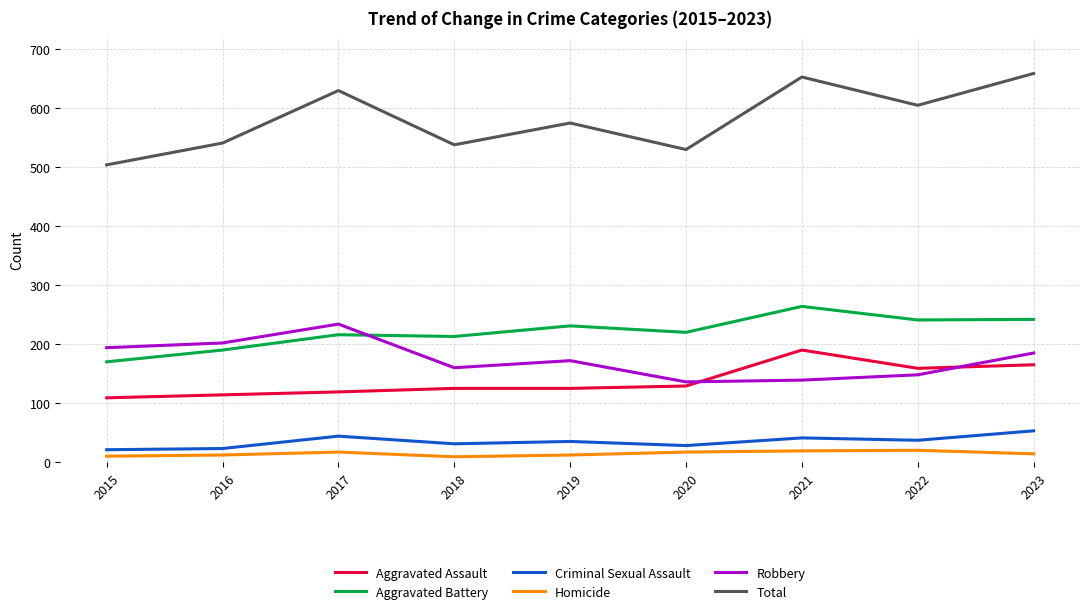

Count the number of categories in the chart.

9